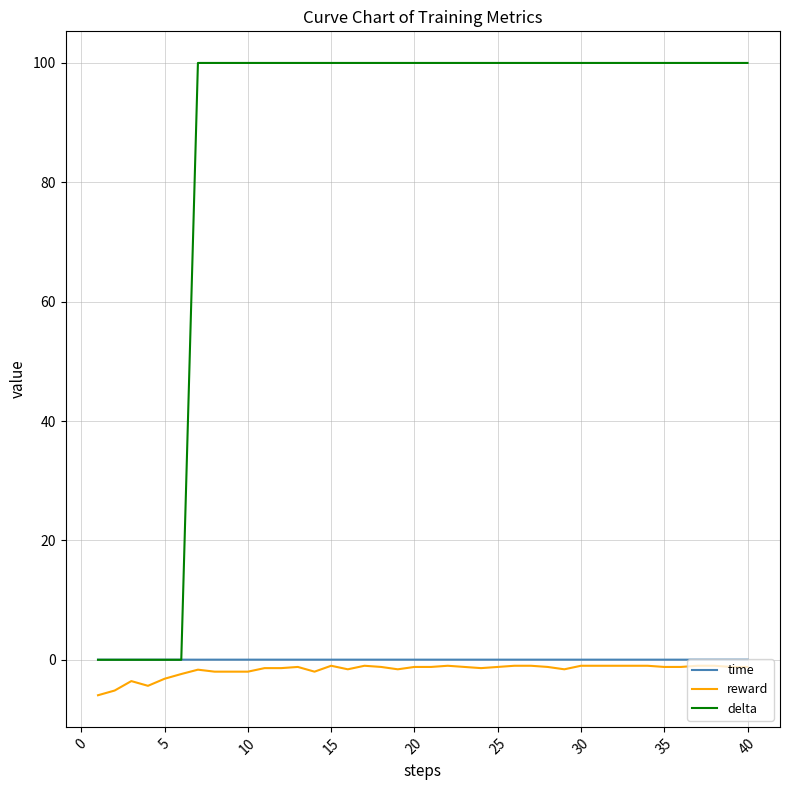

Which series has the widest spread of values?

delta